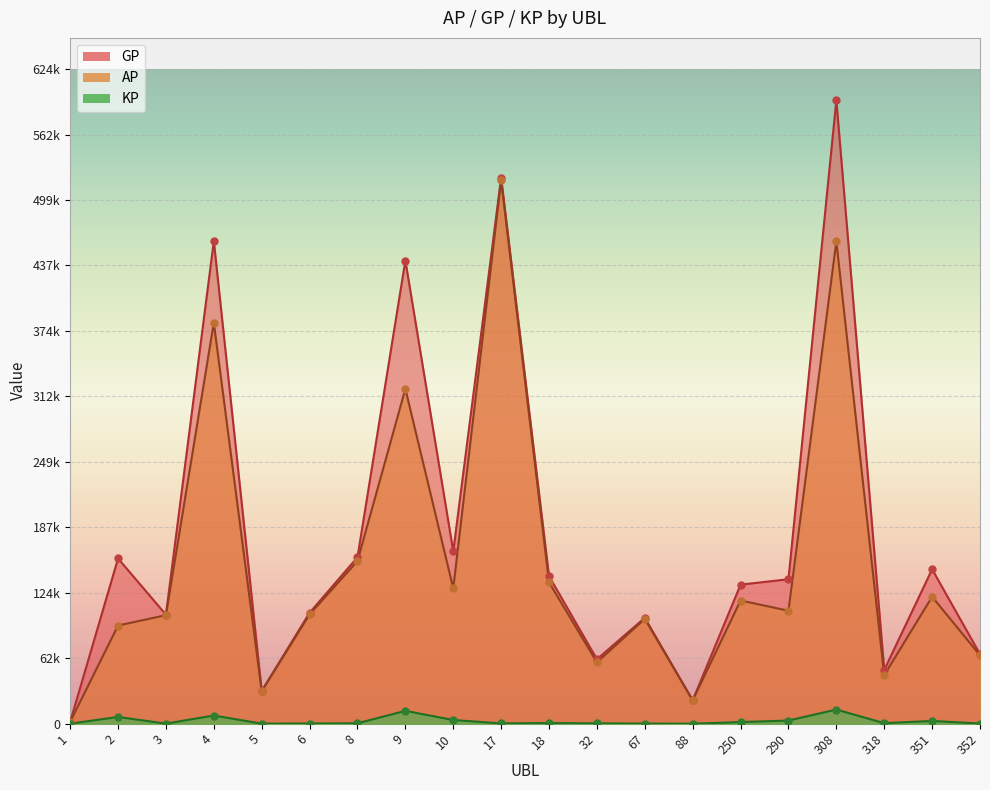

At which category is the sum across all series the highest?

308